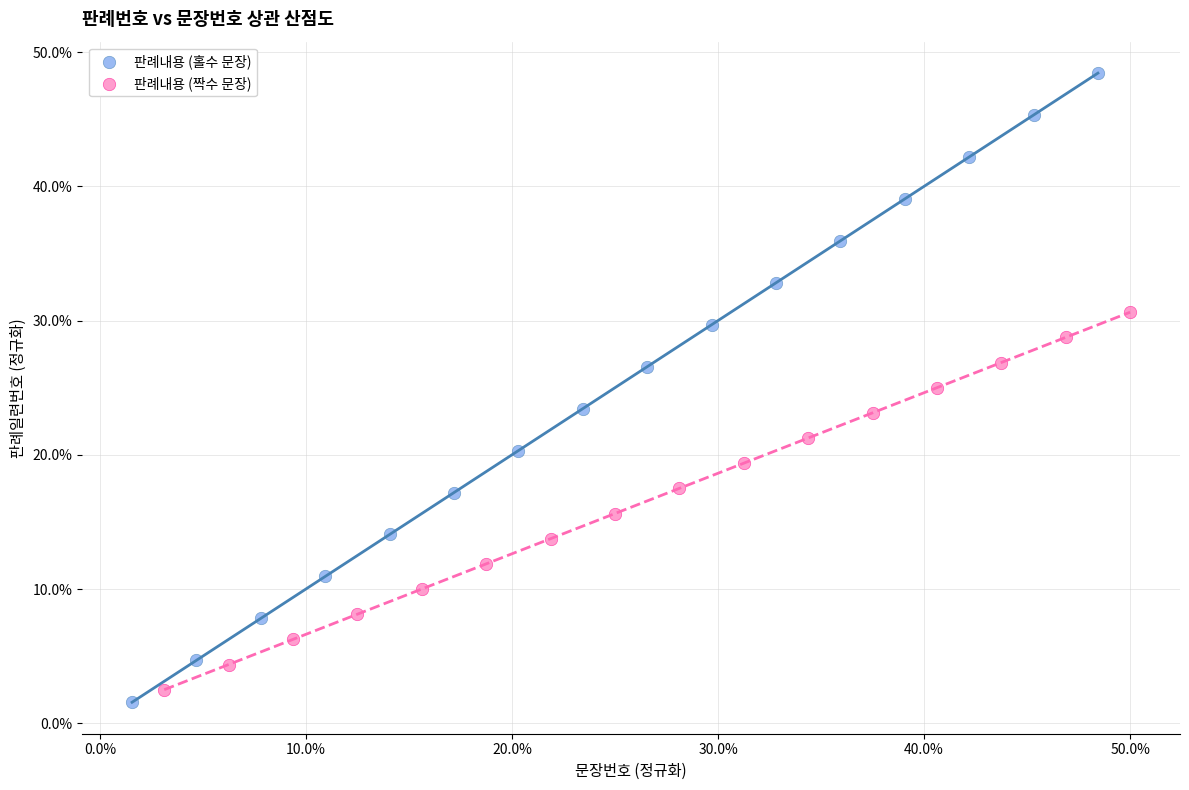

Which series has the widest spread of Y values?

판례내용 (홀수 문장)